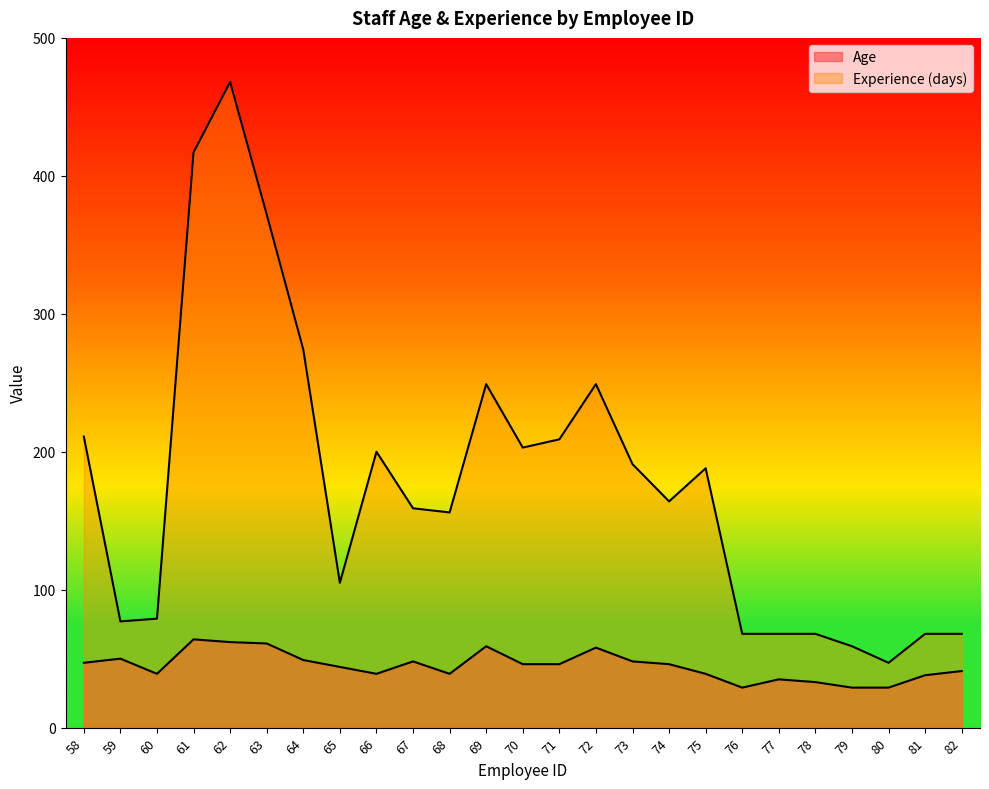

What is the difference between the maximum and second lowest values in the Age series?

35